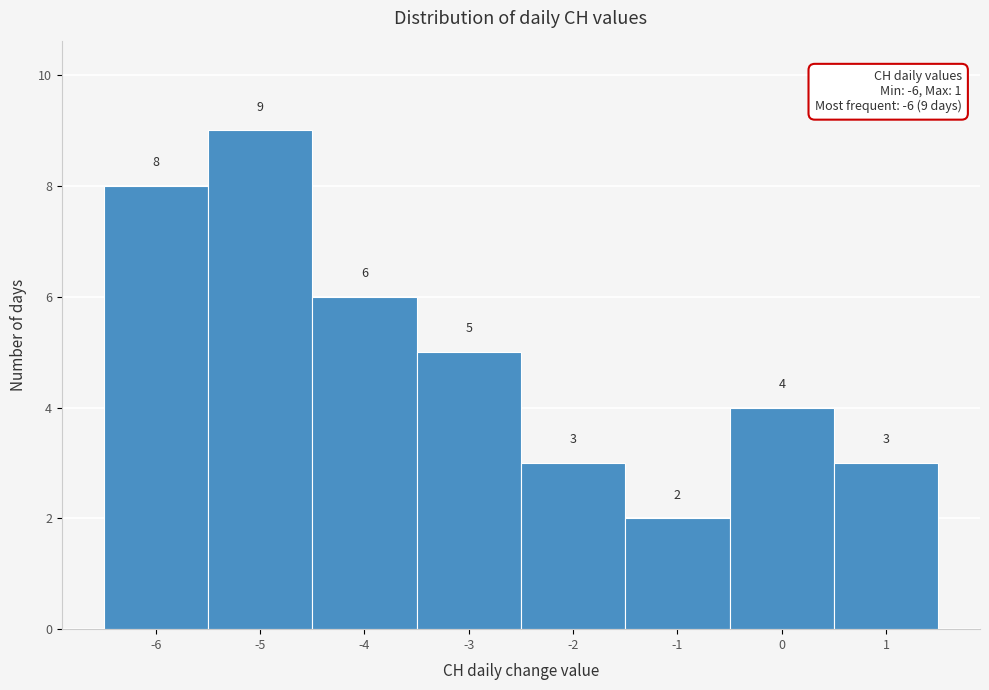

What is the height of the bar covering 0.5 to 1.5 on the x-axis?

3